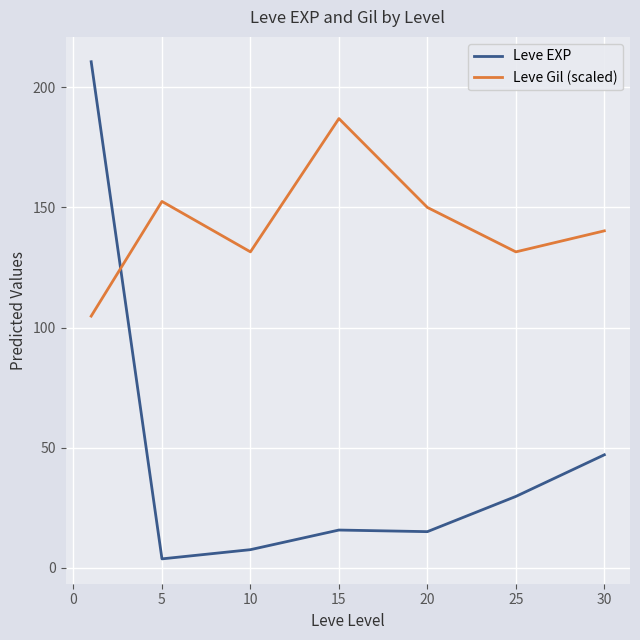

Which series ends up on top after the final intersection of Leve Gil (scaled) and Leve EXP?

Leve Gil (scaled)